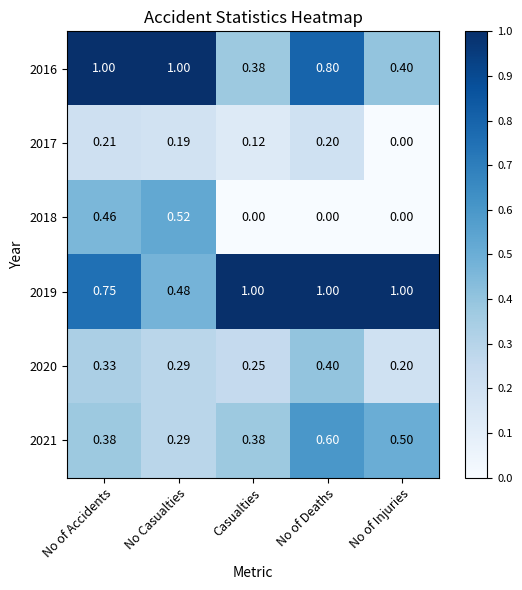

How many positive values does the 2018 series have?

2